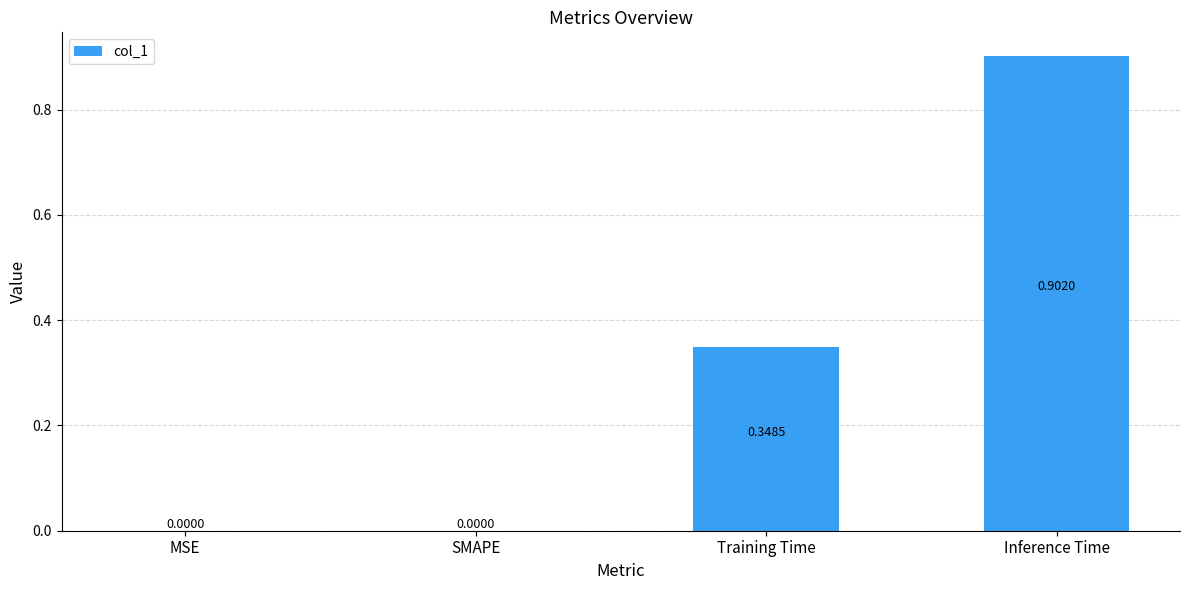

What is the sum of all values?

1.3